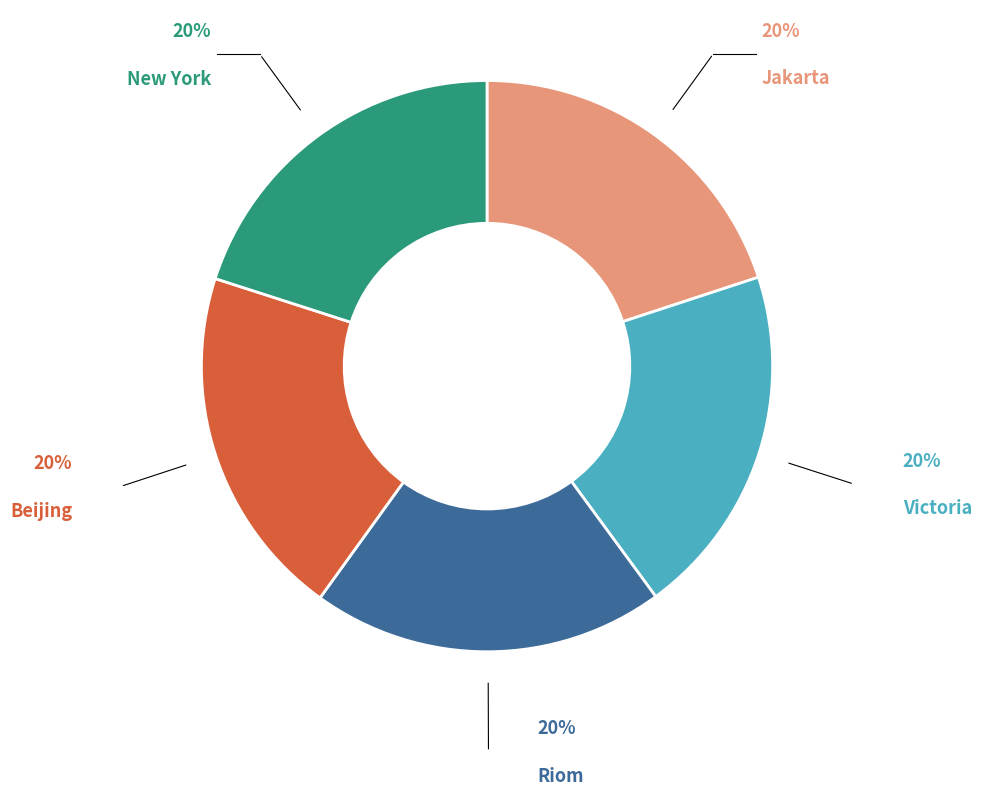

Does Riom represent more than half of the total?

No